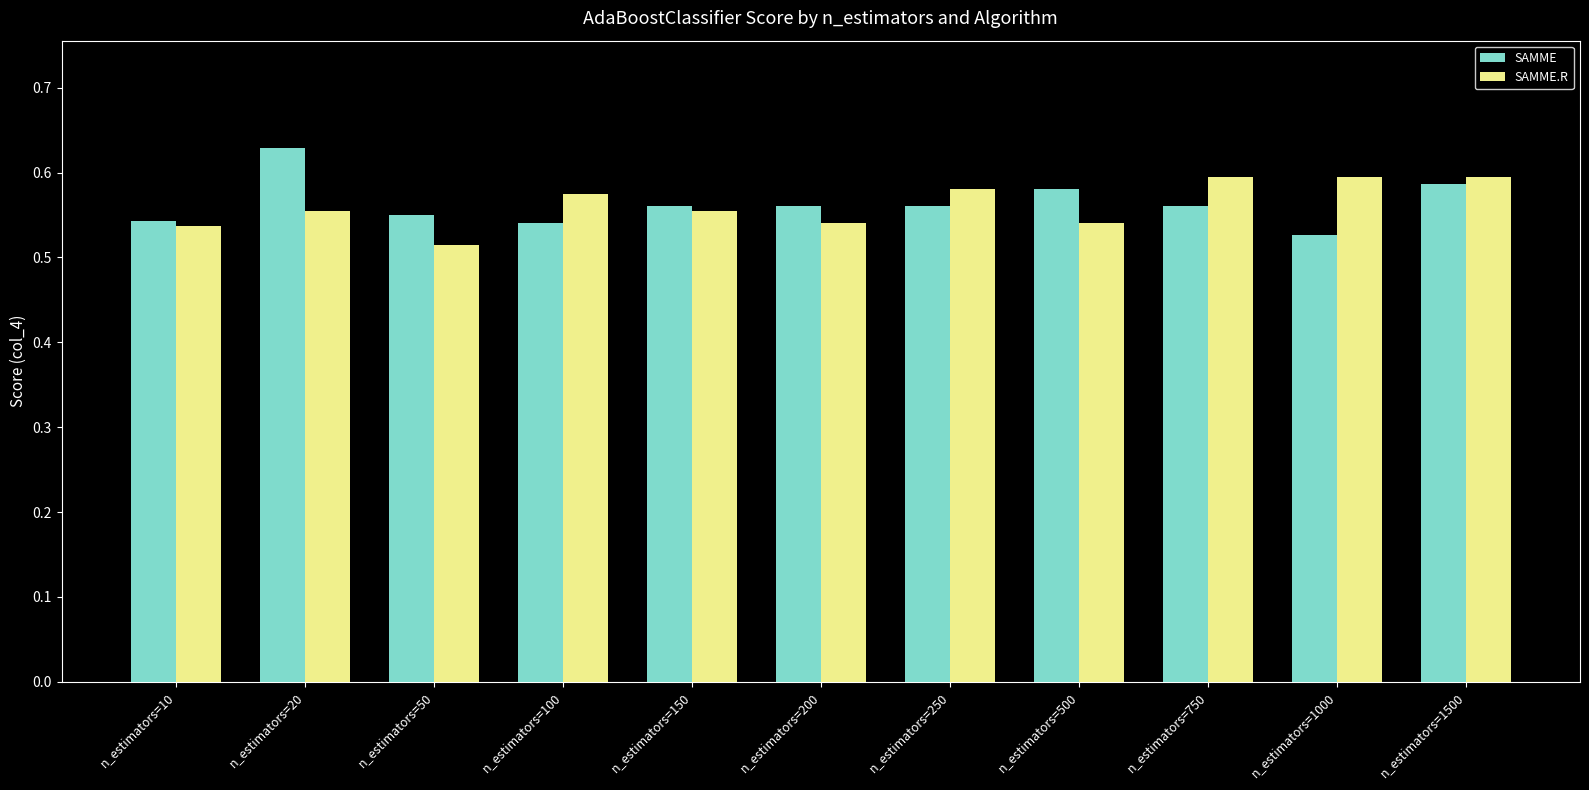

The SAMME series shows 0.6 at n_estimators=1500. True or false?

True